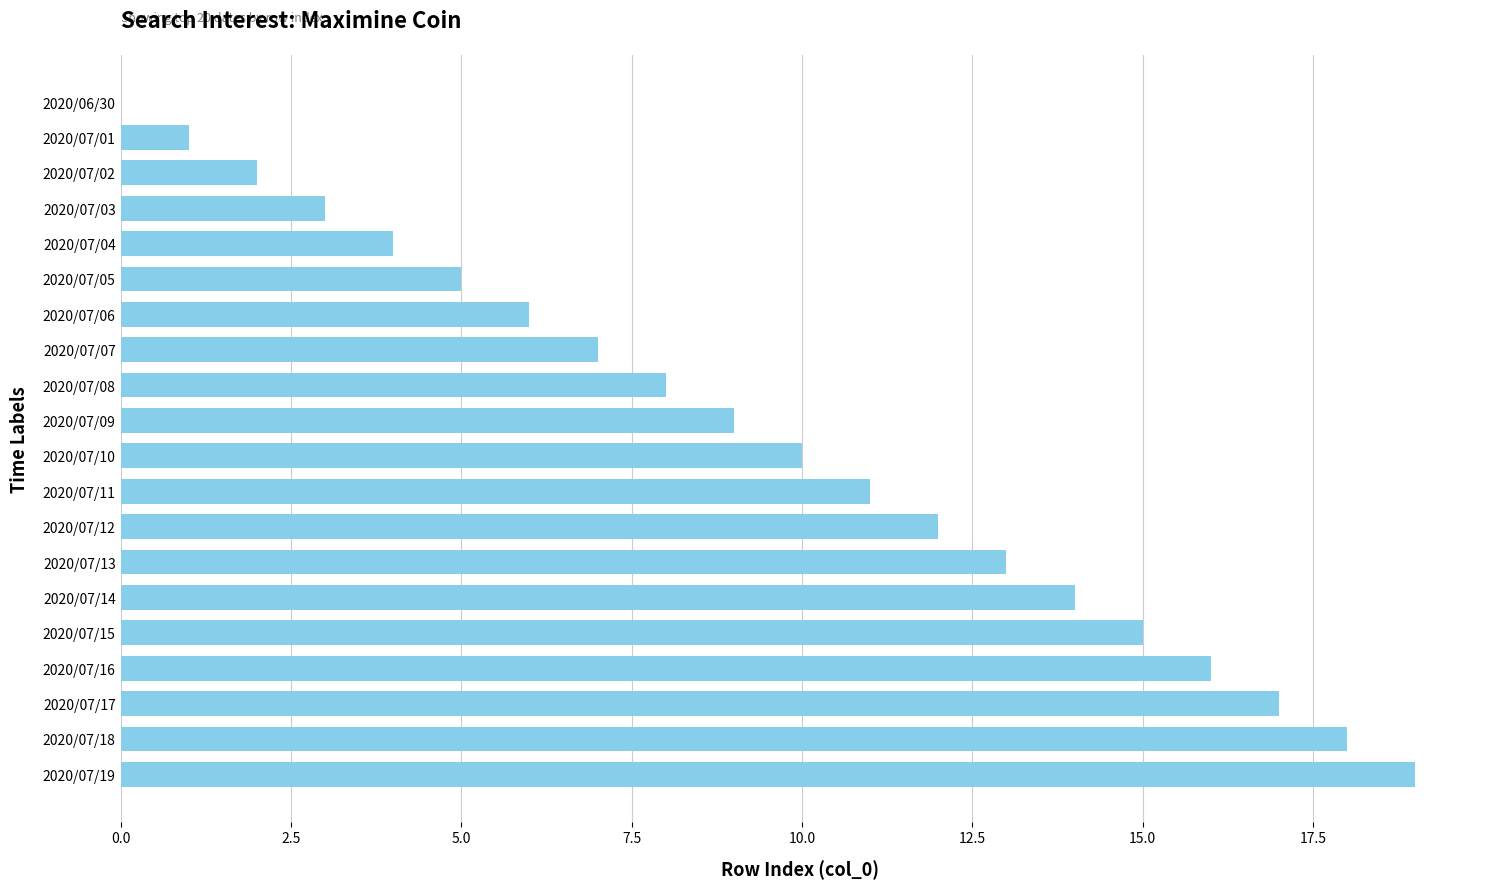

What is the greatest value displayed?

19